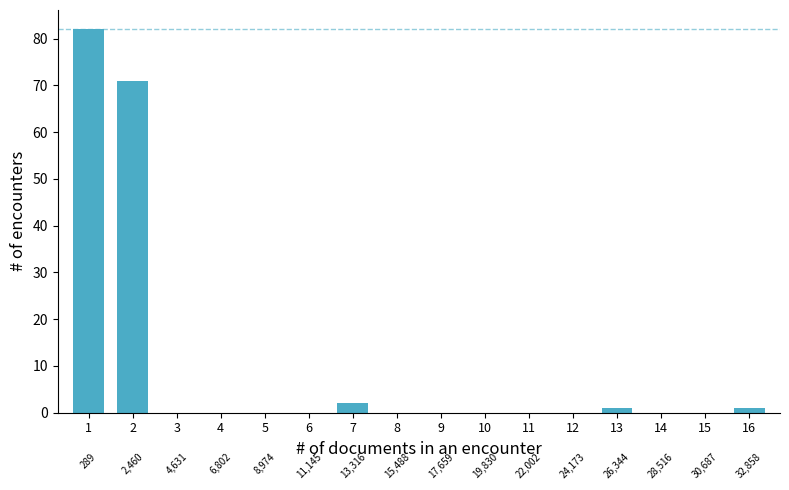

Reading left to right, what are all the values shown in this chart?

1=82	2=71	3=0	4=0	5=0	6=0	7=2	8=0	9=0	10=0	11=0	12=0	13=1	14=0	15=0	16=1